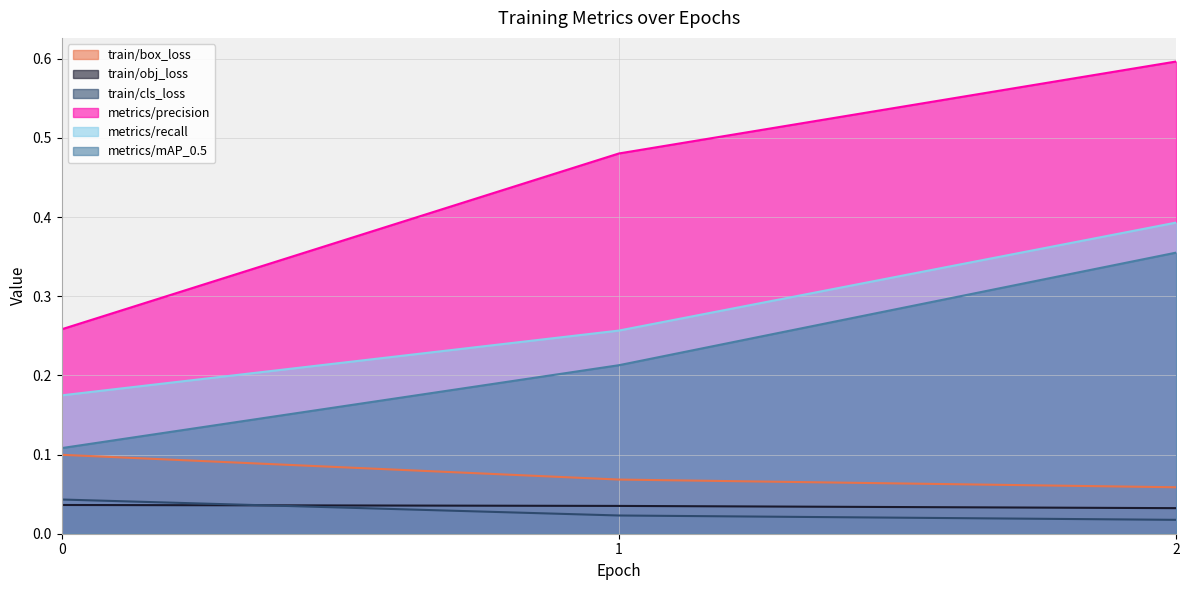

What is the difference between the highest and lowest values at 2?

0.6